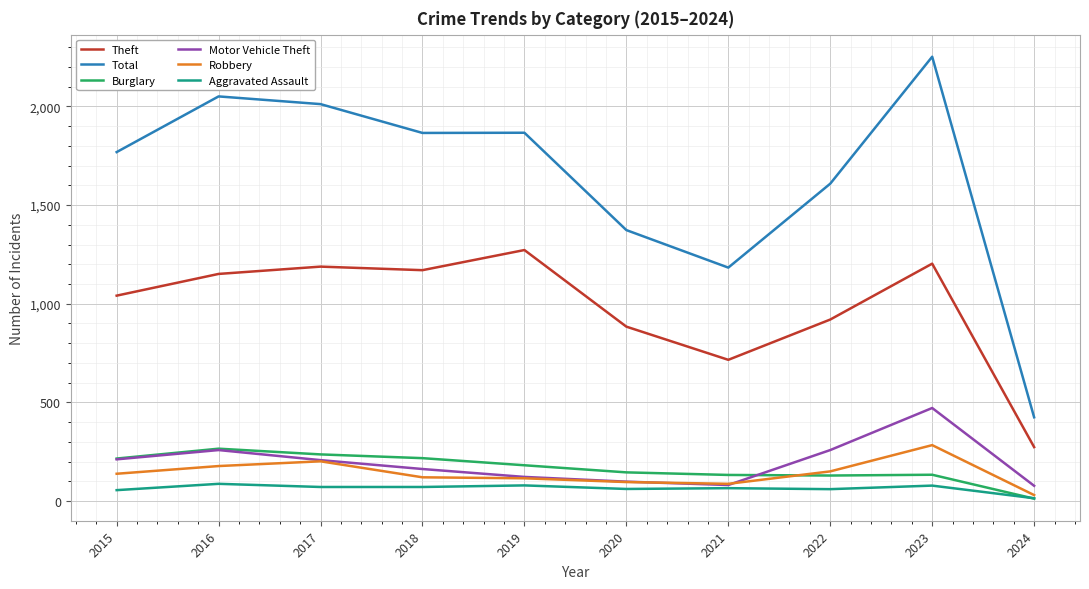

The Motor Vehicle Theft series shows 163 at 2018. True or false?

True